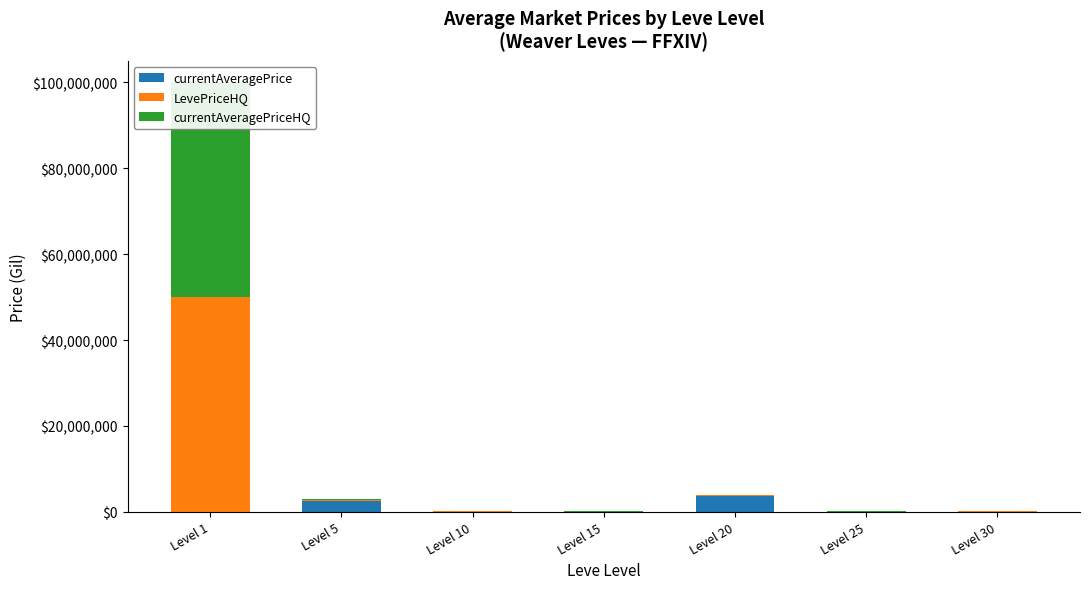

How many data points in currentAveragePrice are less than 49998?

3